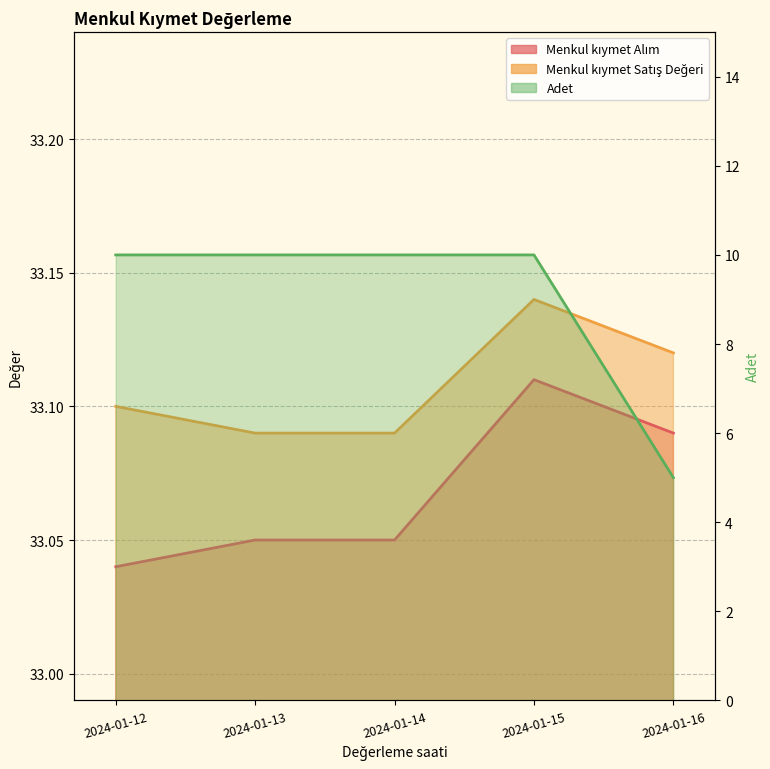

Where is Menkul kıymet Alım nearest to the value 33?

2024-01-12